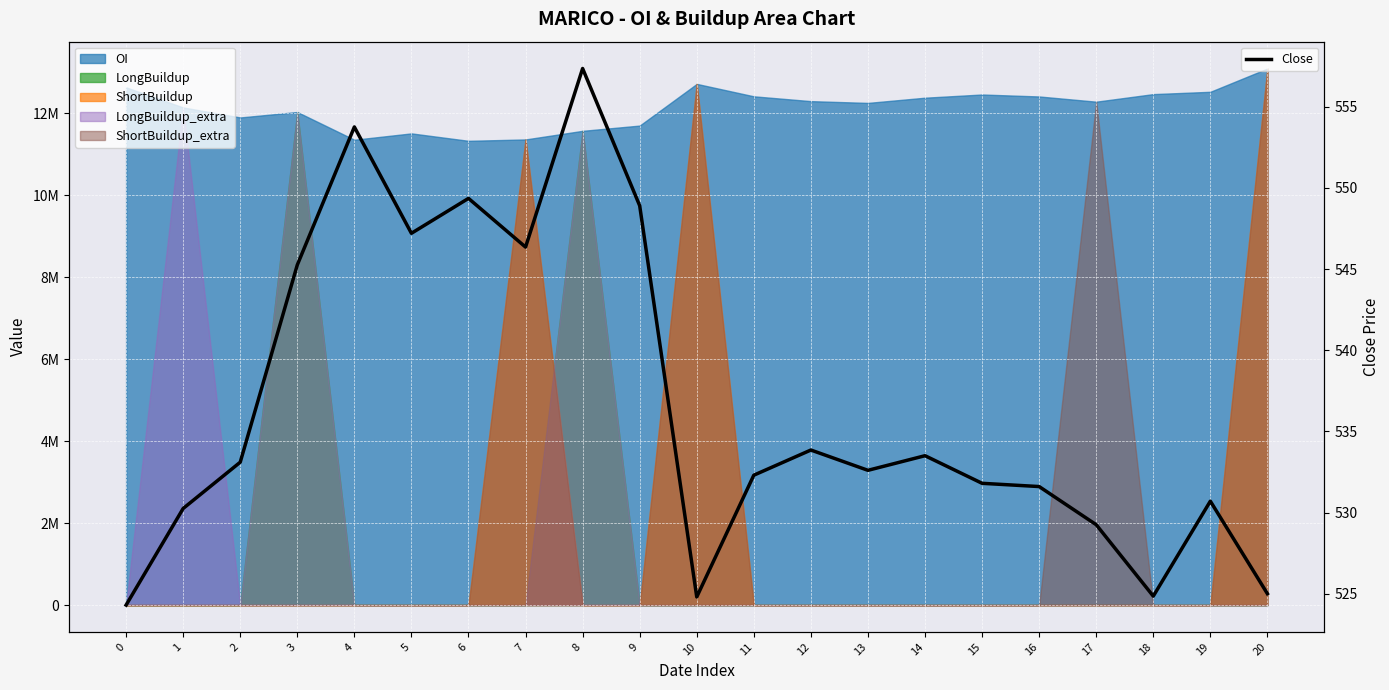

The value at 16 is 194.2. True or false?

False